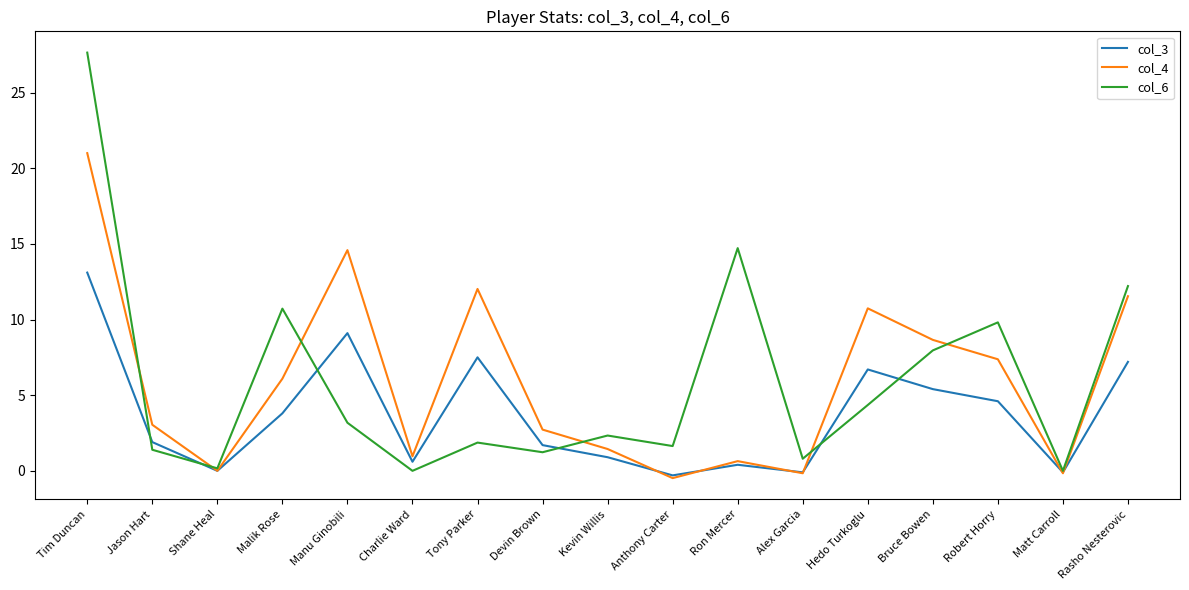

What is the total value across all series at Kevin Willis?

4.7